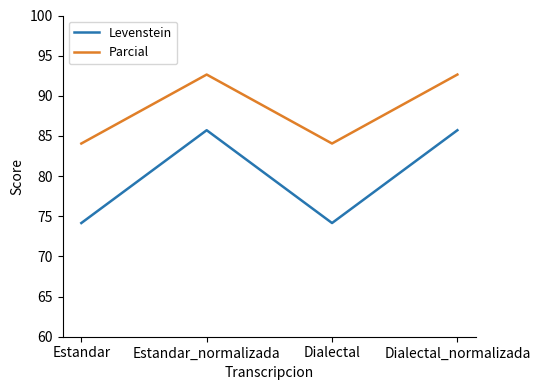

Is it true that Levenstein equals 74.2 at Estandar?

True